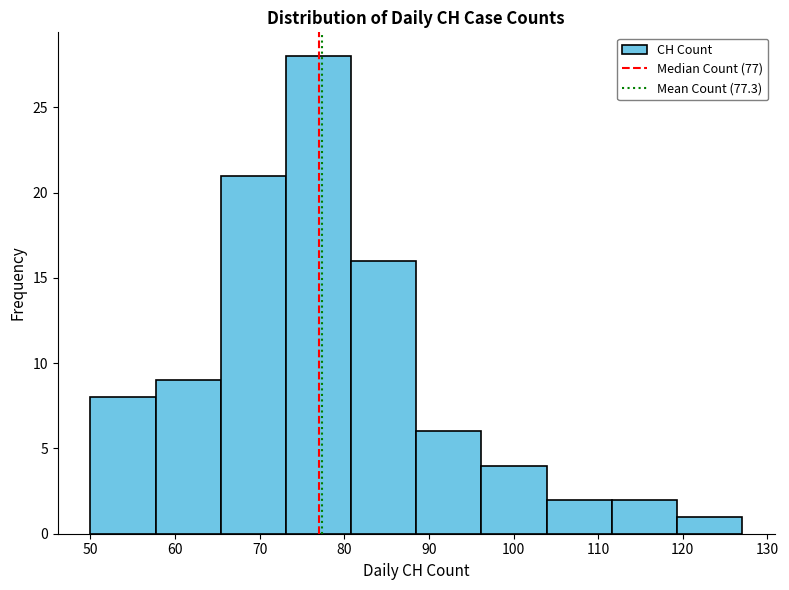

Reading left to right, list every bar in this chart as the range it spans on the x-axis followed by its height. Neither the bar edges nor the heights are printed on the chart, so give them approximately, as read against the axes.

50.0 to 57.7: 8
57.7 to 65.4: 9
65.4 to 73.1: 21
73.1 to 80.8: 28
80.8 to 88.5: 16
88.5 to 96.2: 6
96.2 to 103.9: 4
103.9 to 111.6: 2
111.6 to 119.3: 2
119.3 to 127.0: 1